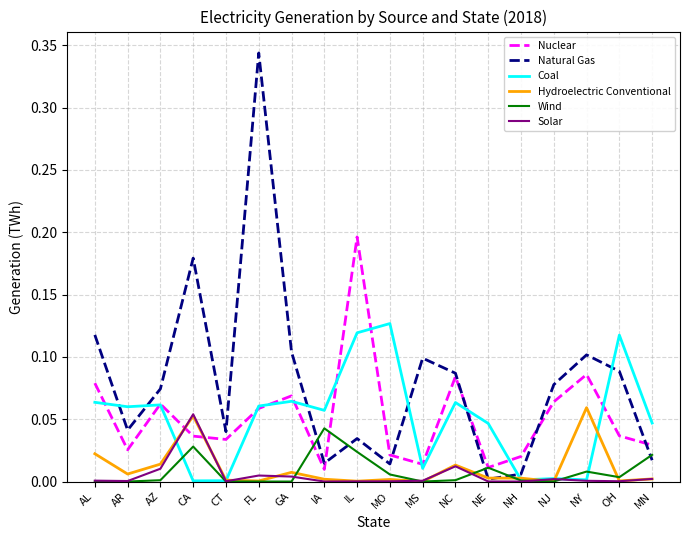

At which category is the sum across all series the highest?

FL